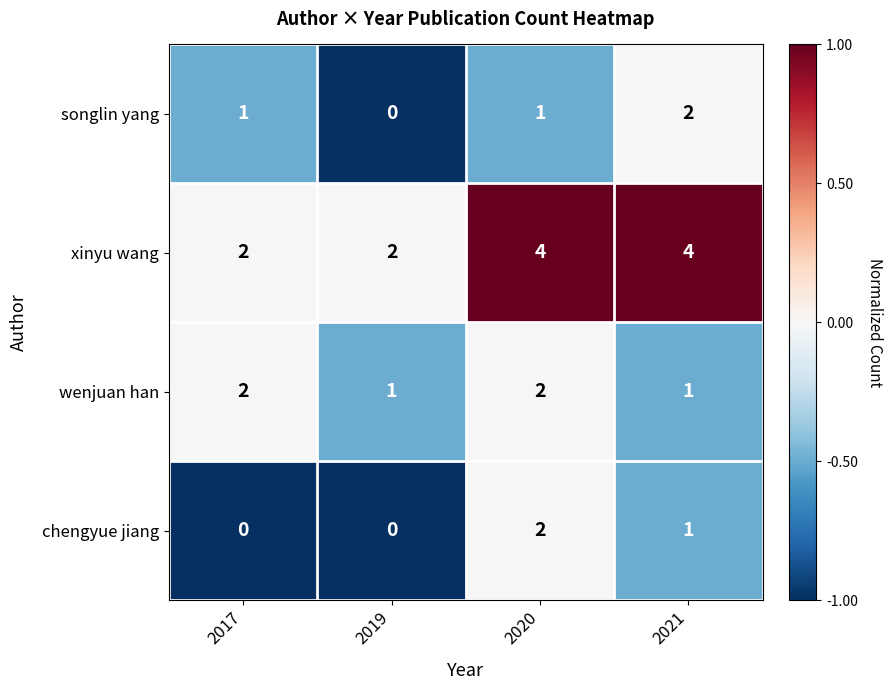

Which series has the largest total across all categories?

xinyu wang